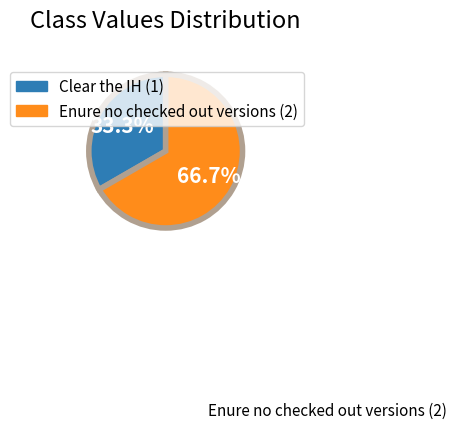

Approximately how many times larger is the value at Clear the IH (1) compared to Enure no checked out versions (2)?

0.5